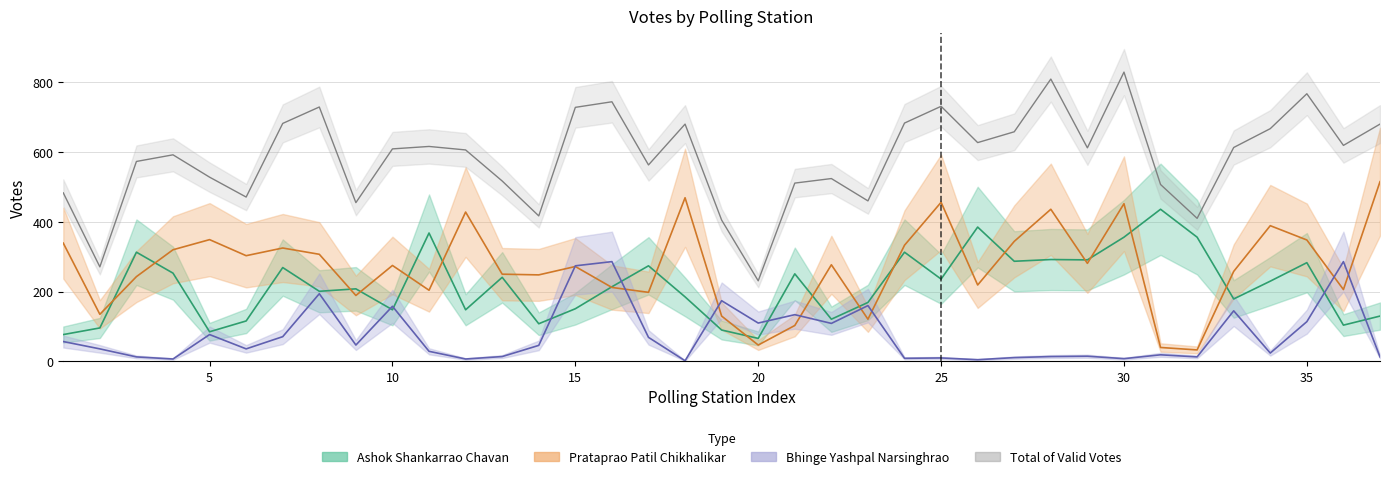

Is this an area chart (filled region under the line)?

No